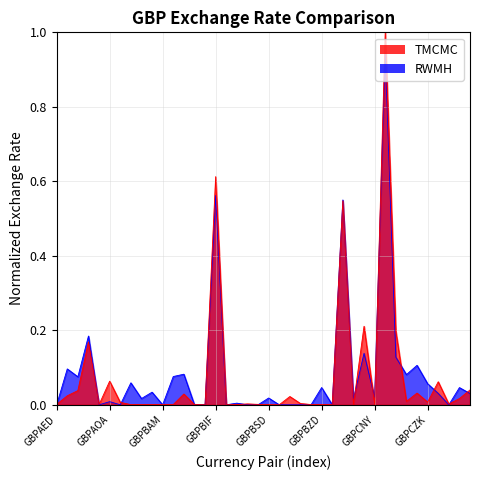

True or false: the data has more than 1 interior local peaks.

True